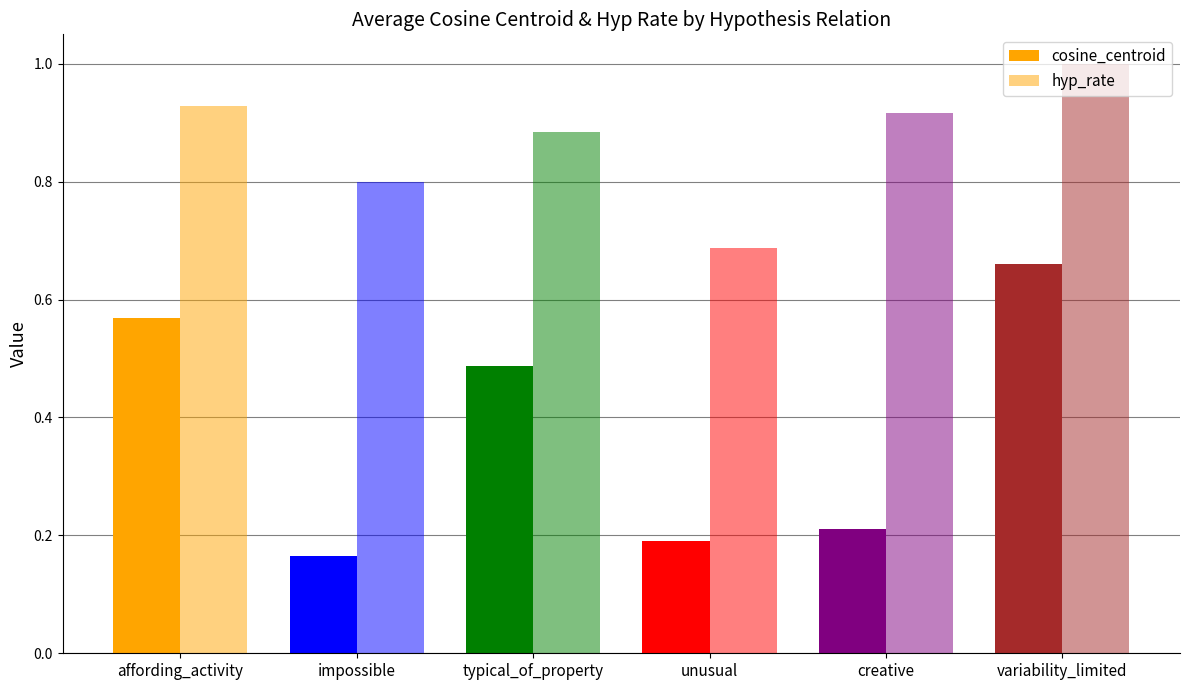

How many series are shown in this chart?

2